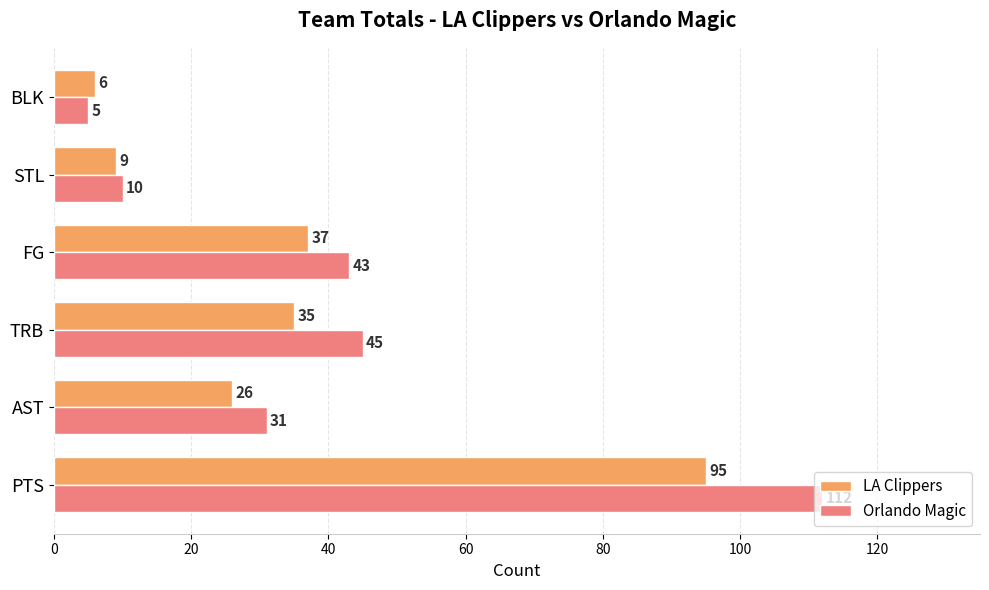

List the series in order of their peak value, highest first.

Orlando Magic, LA Clippers